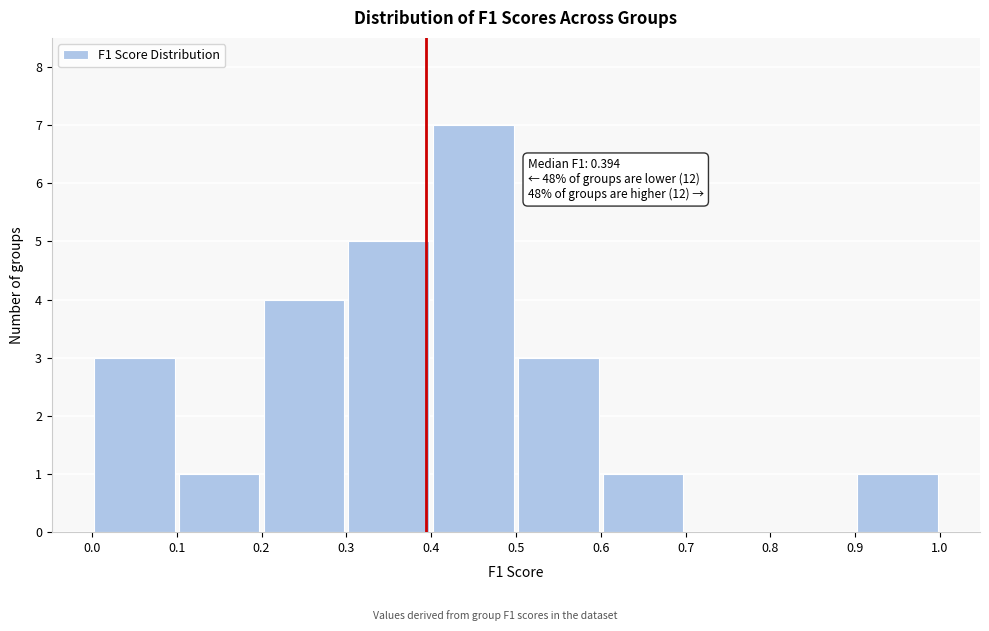

Over which range of the x-axis is the bar tallest?

0.4 to 0.5